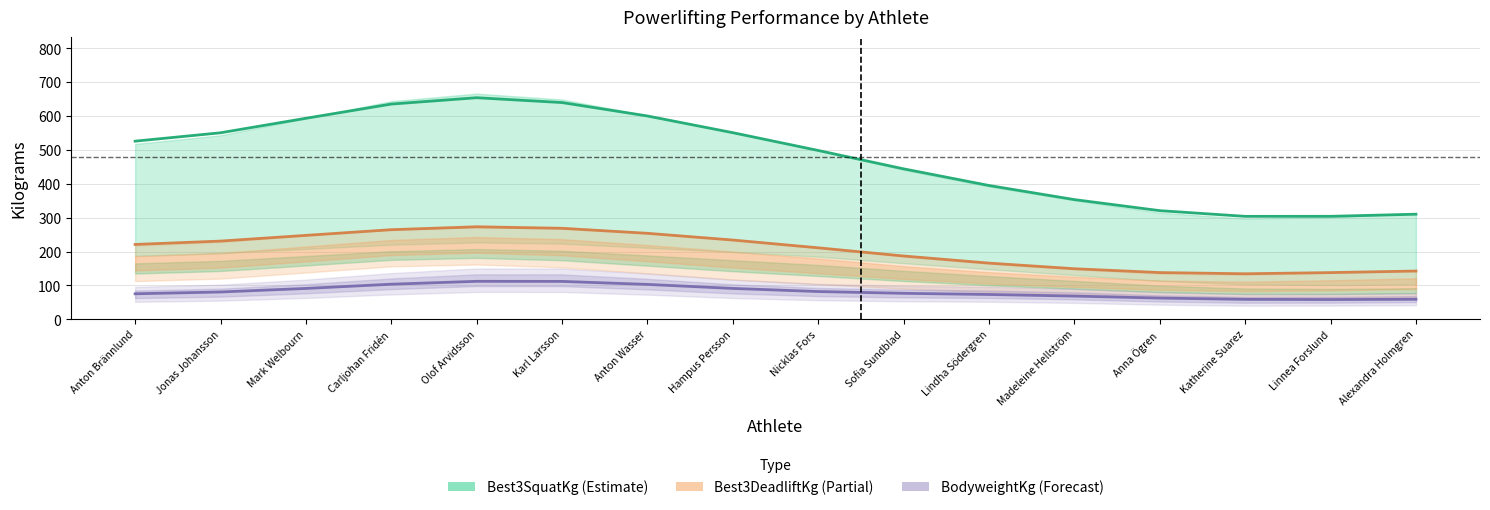

What is the difference between the second highest and minimum values in the BodyweightKg series?

53.6